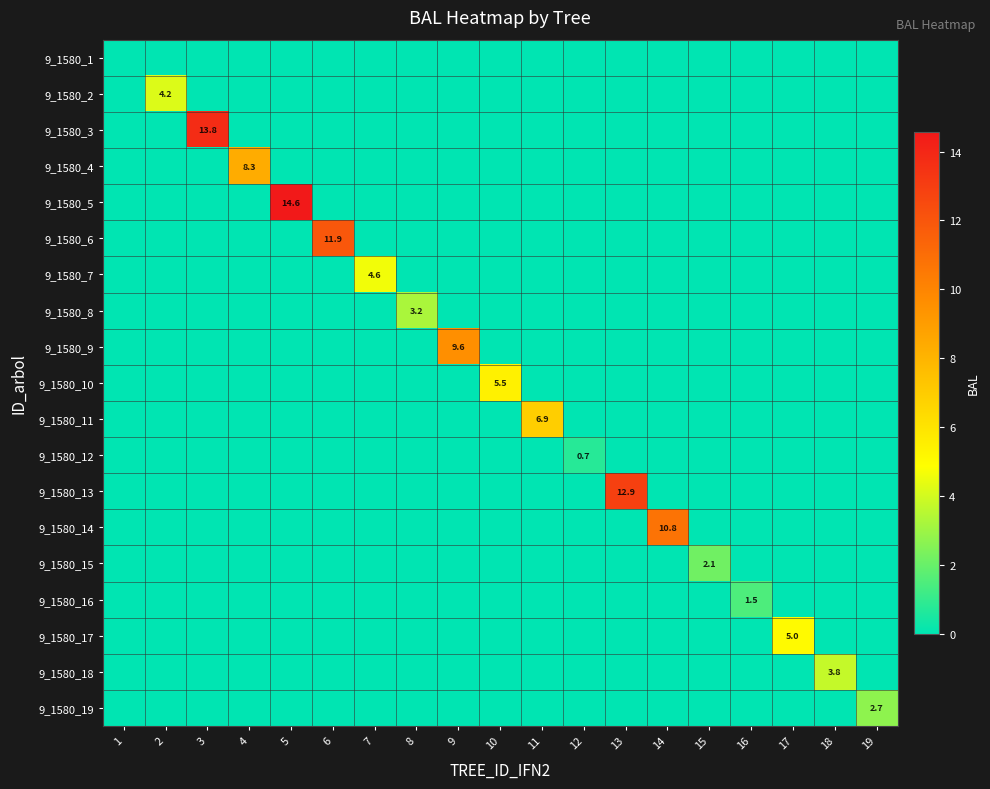

How many 9_1580_11 values are between 0 and 1?

18